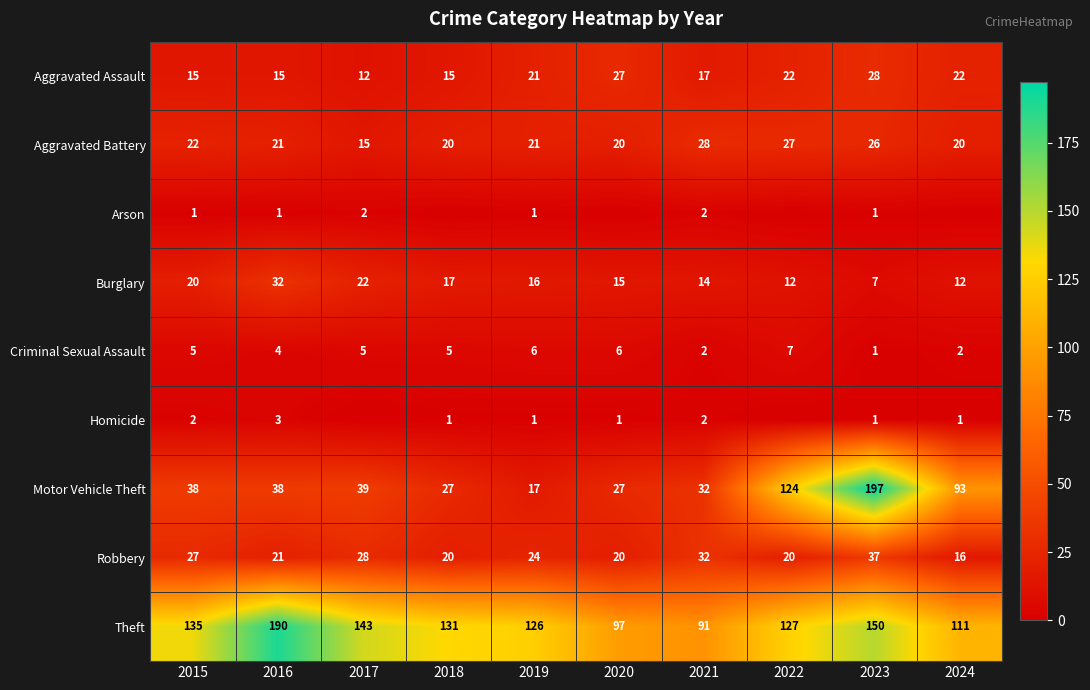

At how many categories does at least one series exceed 157?

2